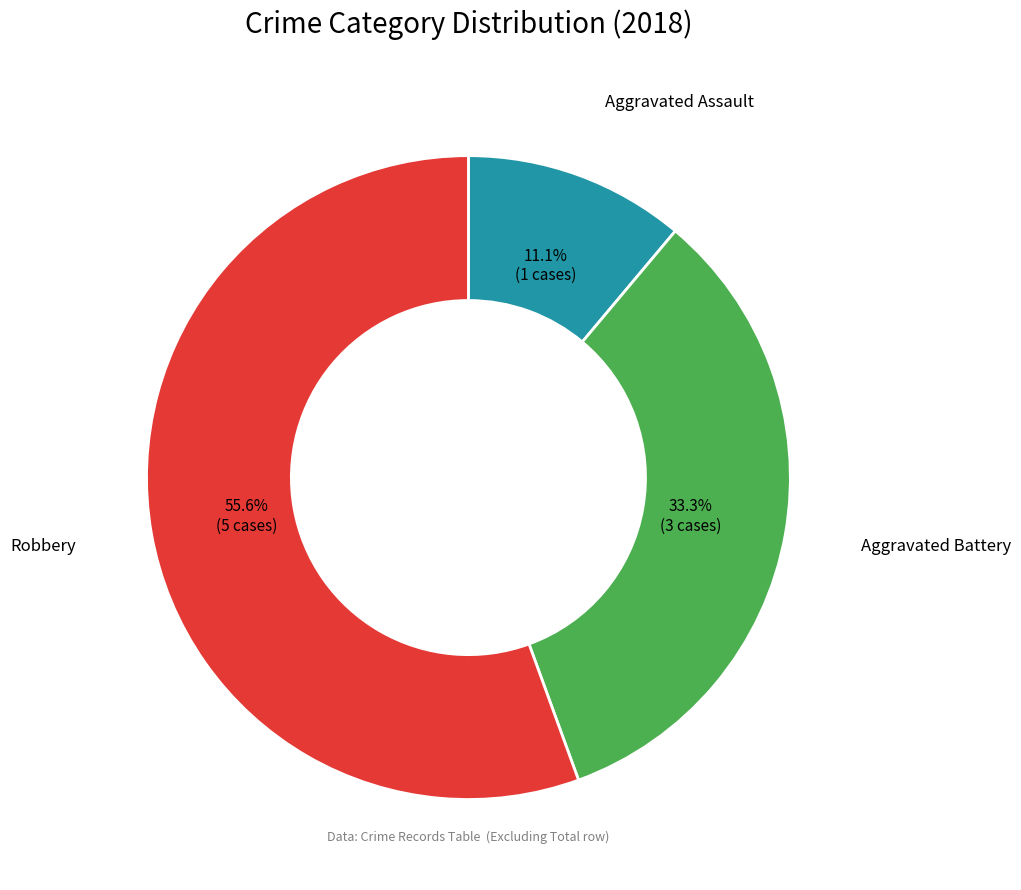

Does any single category account for the majority?

Yes